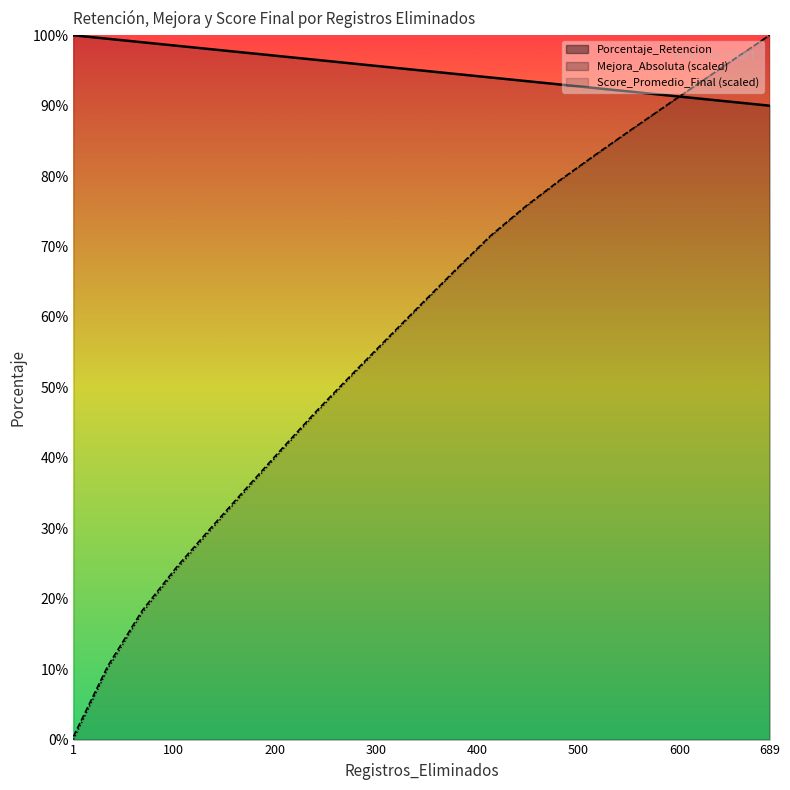

At 448, list the series in order from largest to smallest.

Porcentaje_Retencion, Mejora_Absoluta, Score_Promedio_Final